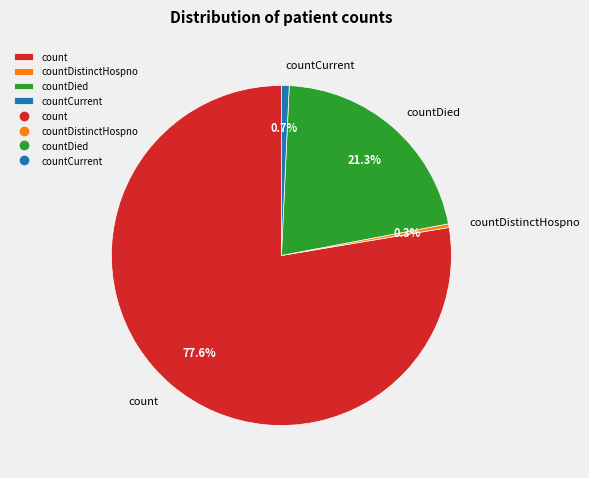

What percentage is the countDied slice, to the nearest percent?

21%